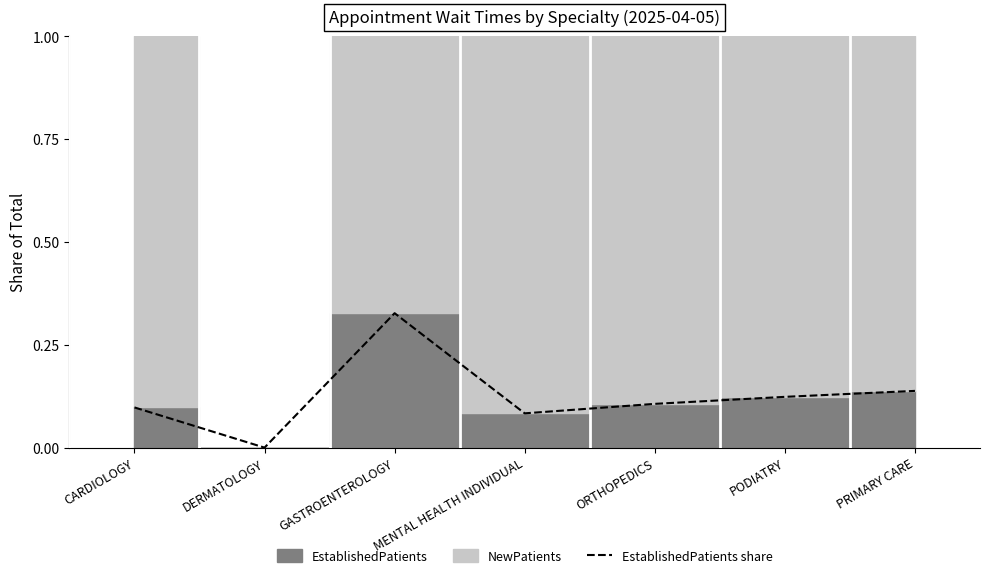

Does the chart have visible grid lines?

No